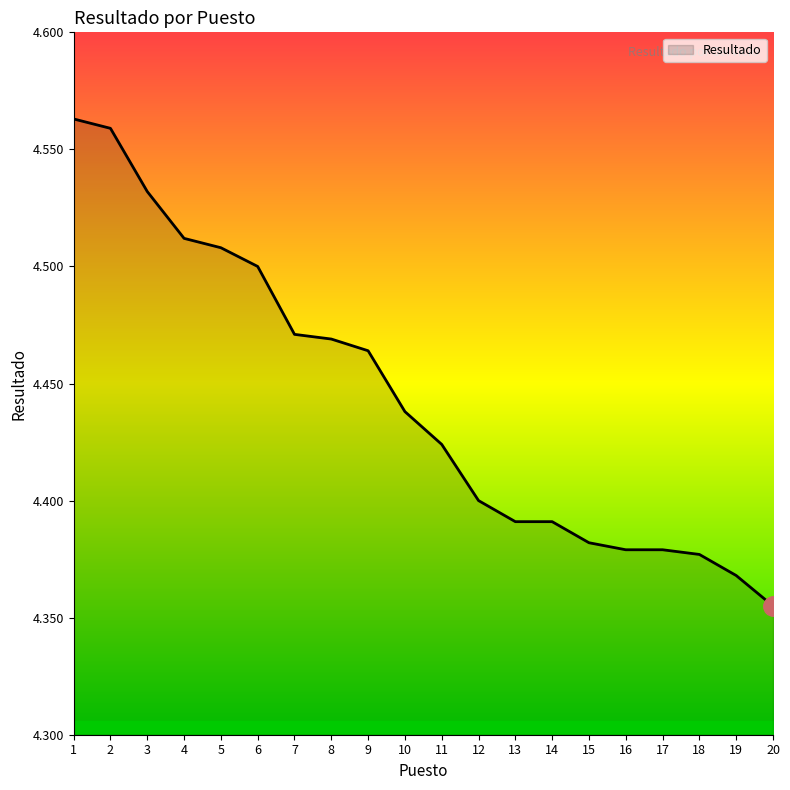

At which label is the value closest to 4?

20